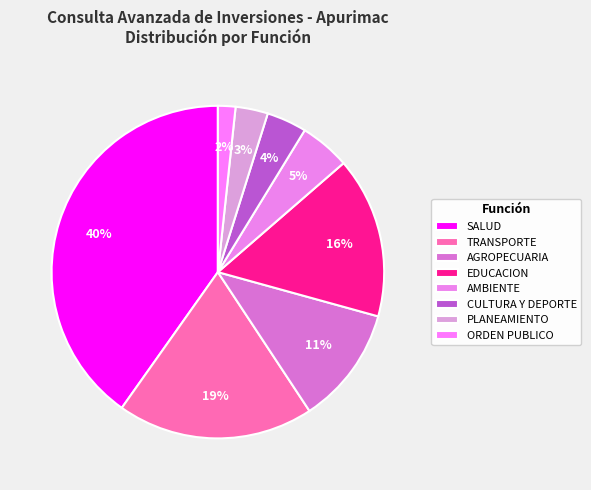

Count the number of slices in the pie.

8